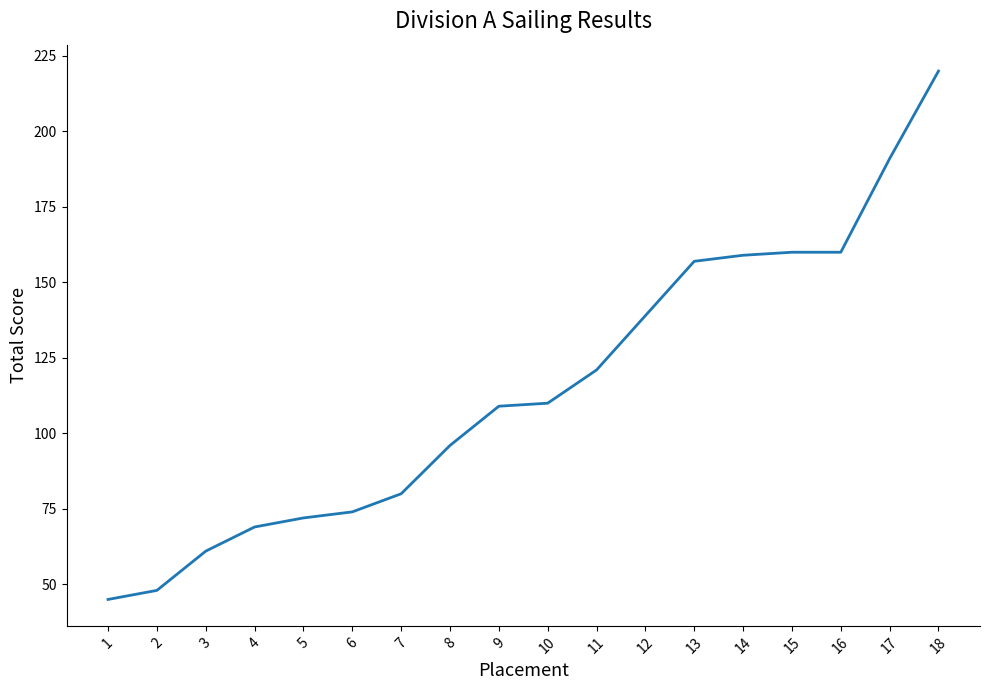

Reading left to right, transcribe all the data shown in this chart.

1=45	2=48	3=61	4=69	5=72	6=74	7=80	8=96	9=109	10=110	11=121	12=139	13=157	14=159	15=160	16=160	17=191	18=220